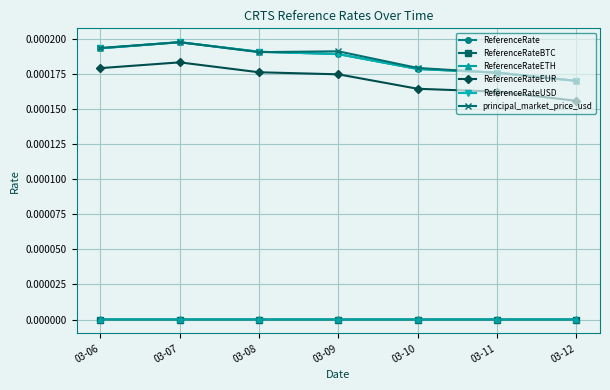

True or false: ReferenceRate and ReferenceRateUSD intersect in this chart.

False